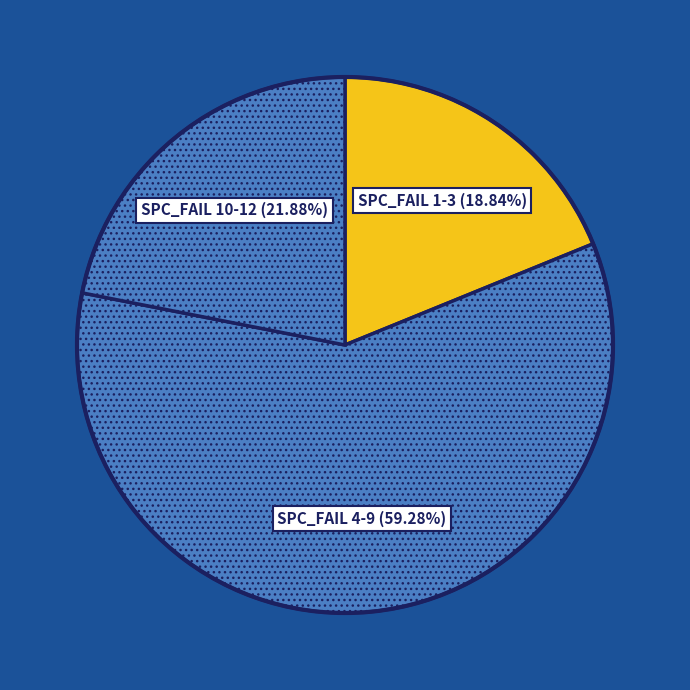

Count the number of slices in the pie.

3